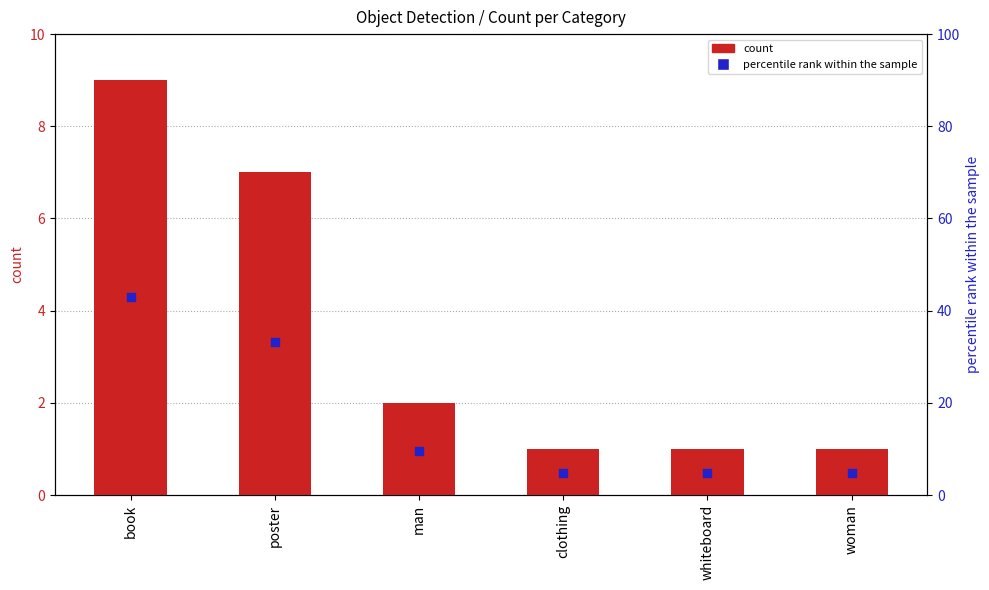

Which series has the largest Y range (max minus min)?

percentile rank within the sample